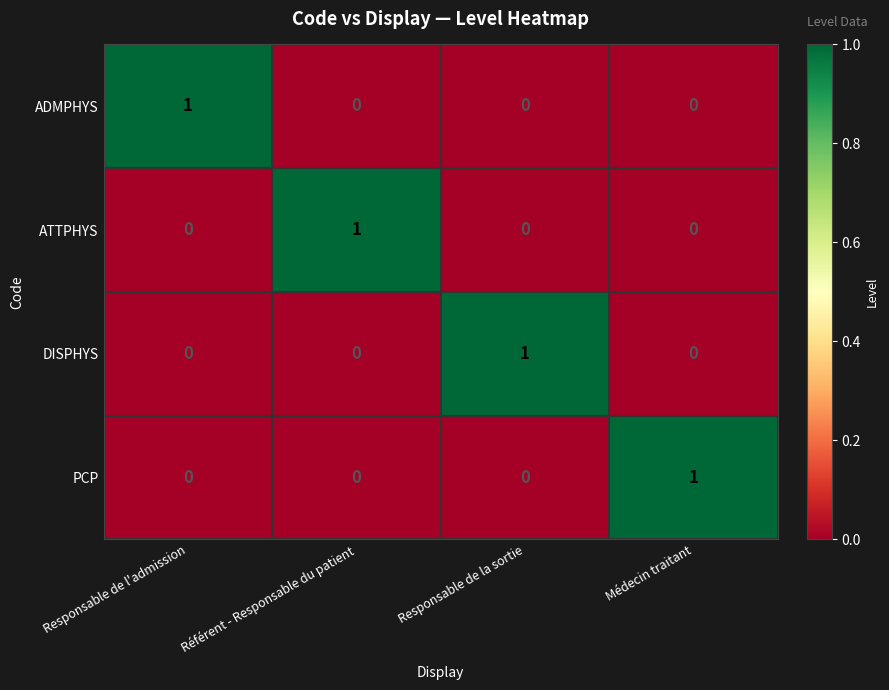

Count the DISPHYS values in the range 0 to 1.

4